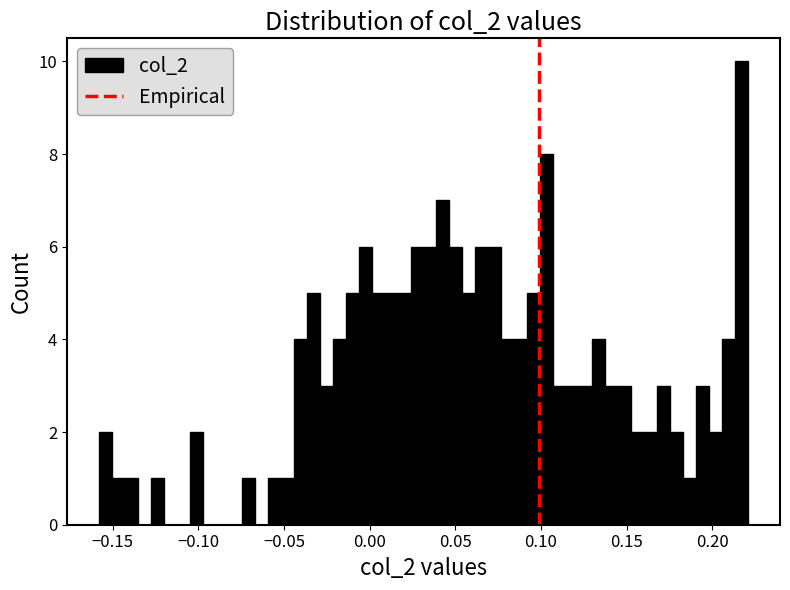

Read against the x-axis, roughly where is the centre of the tallest bar?

0.215